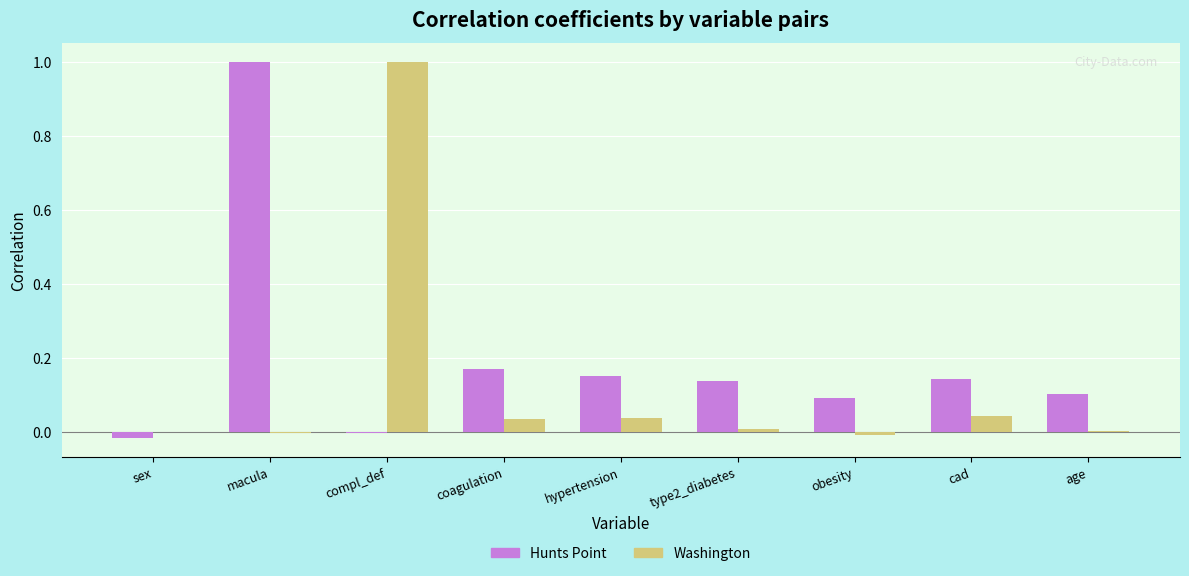

At which label does Hunts Point reach its peak?

macula